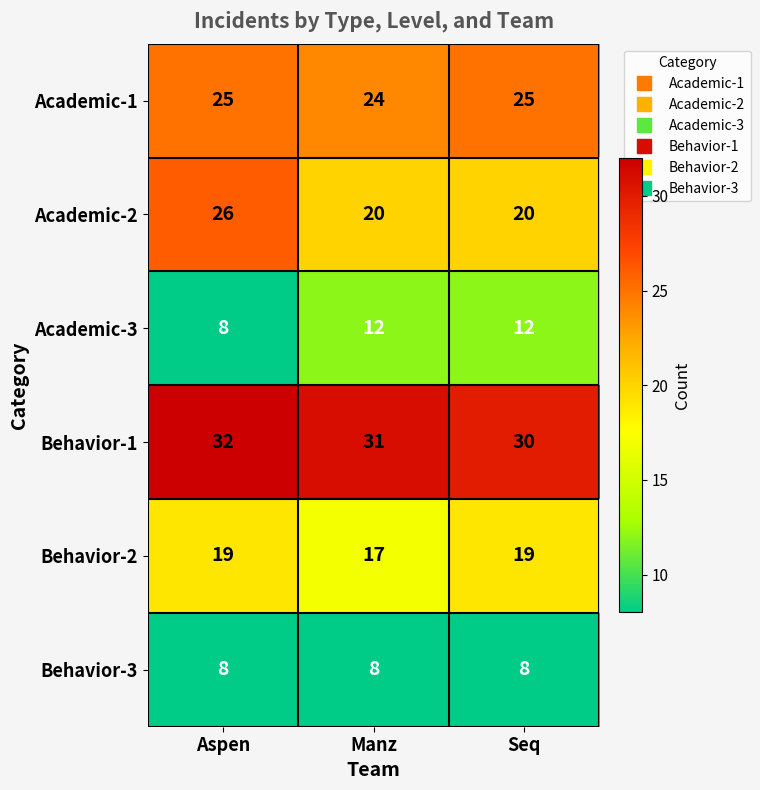

What is the highest value of the Academic-2 series?

26